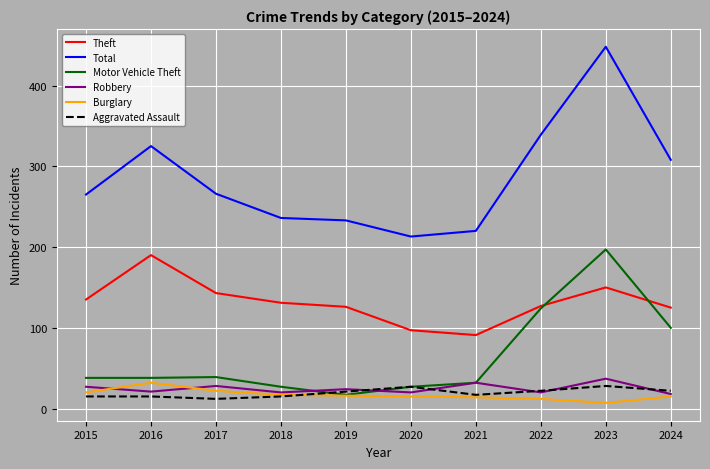

What is the sum of all Burglary values?

170